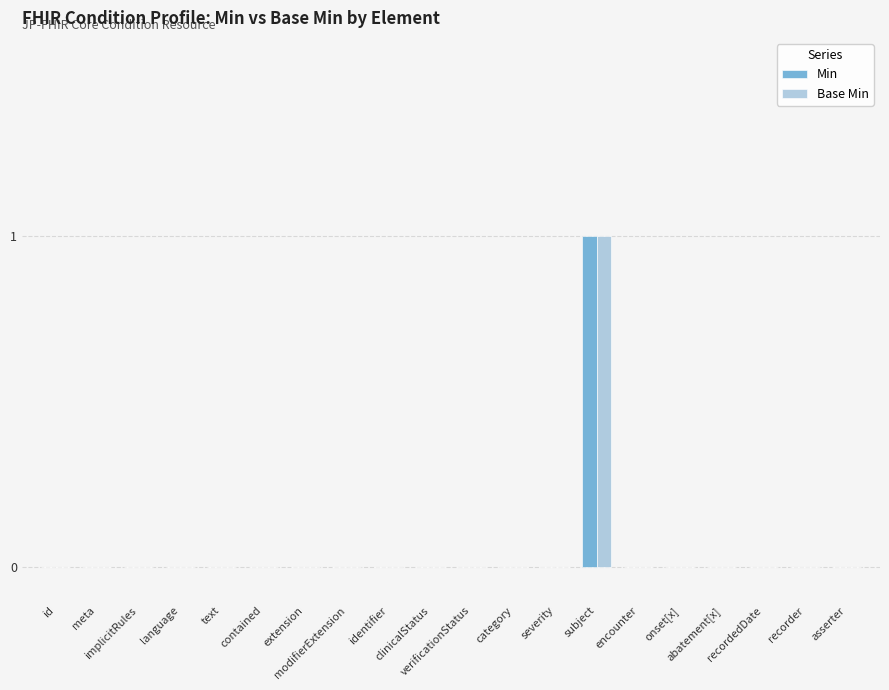

Between meta and subject, which is larger?

subject